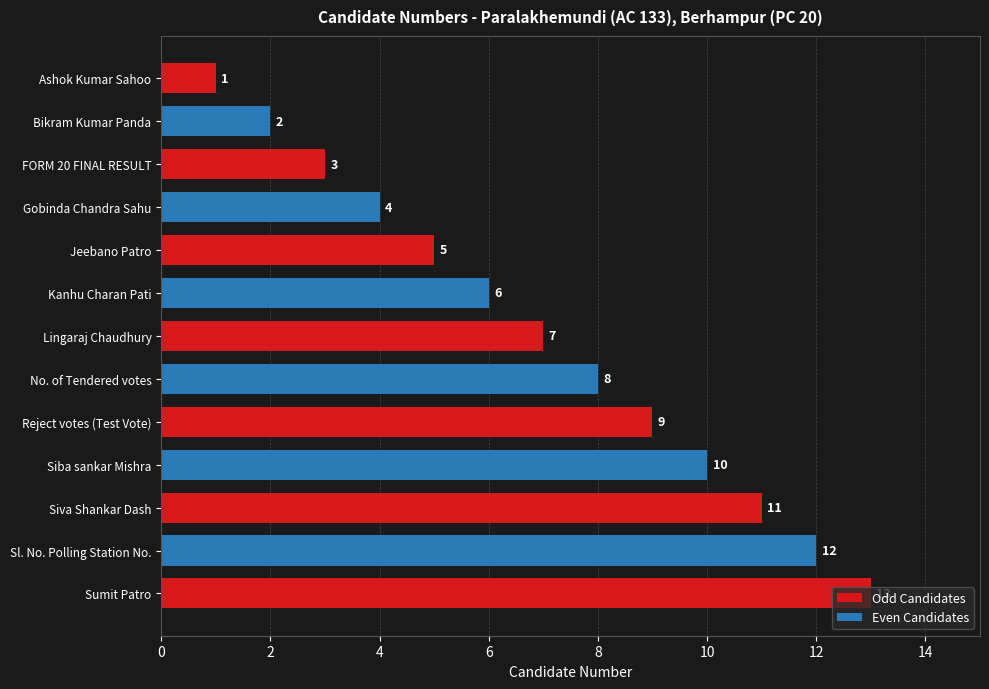

What is the average value?

7